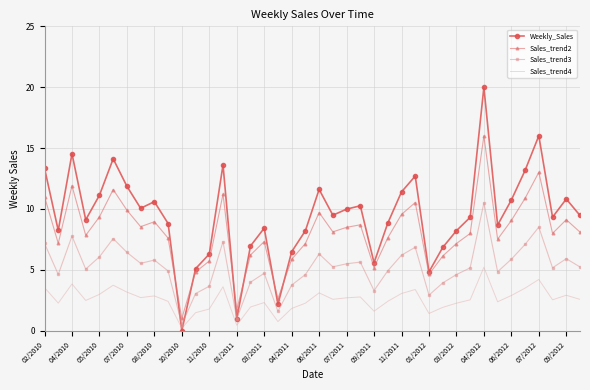

True or false: Sales_trend2 and Sales_trend4 cross at least once.

False